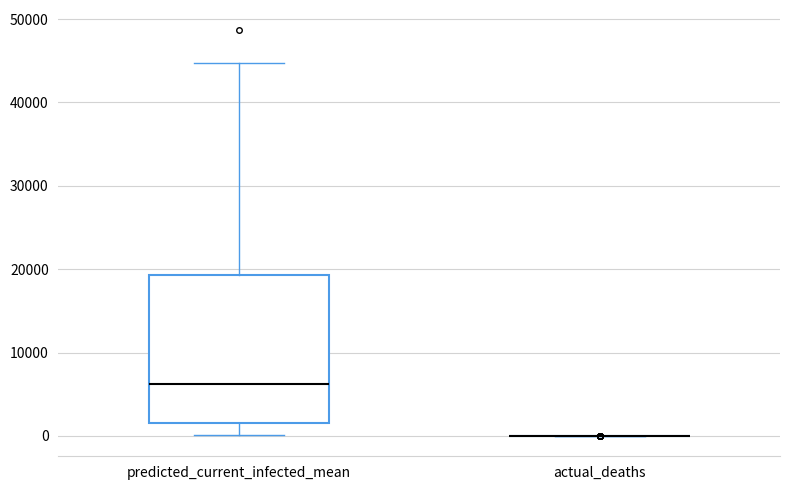

Reading left to right, transcribe this box plot: for each box, give where its median line is, the range the box spans, and where its two whiskers end, as read against the y-axis. The values are not printed on the chart, so give them approximately, as read against the axis.

predicted_current_infected_mean: median 6000, box 2000 to 19000, whiskers 0 to 45000
actual_deaths: box collapsed to a line at 0, whiskers 0 to 0